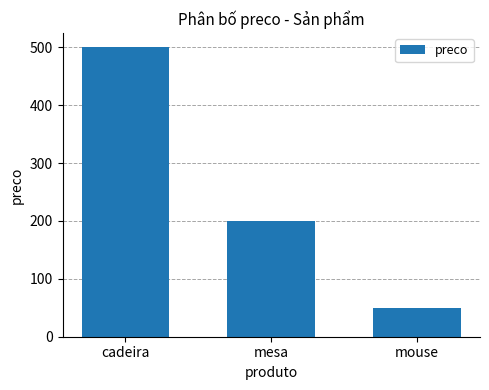

True or false: the data shows 323 at cadeira.

False